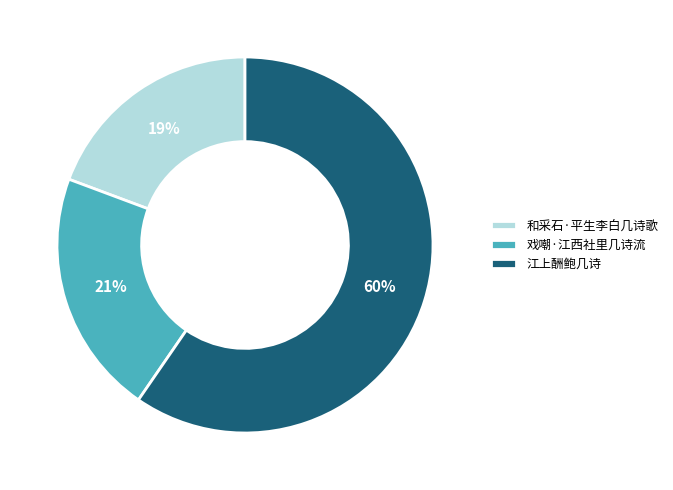

Combined, do 戏嘲·江西社里几诗流 and 和采石·平生李白几诗歌 account for over 50%?

No